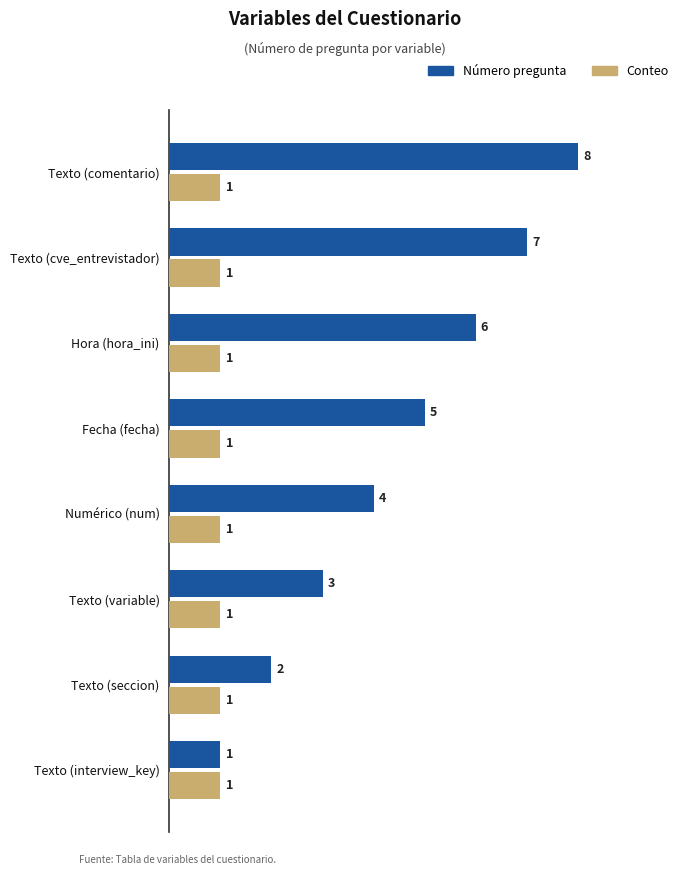

What are all the series names shown in the legend?

Número pregunta, Conteo